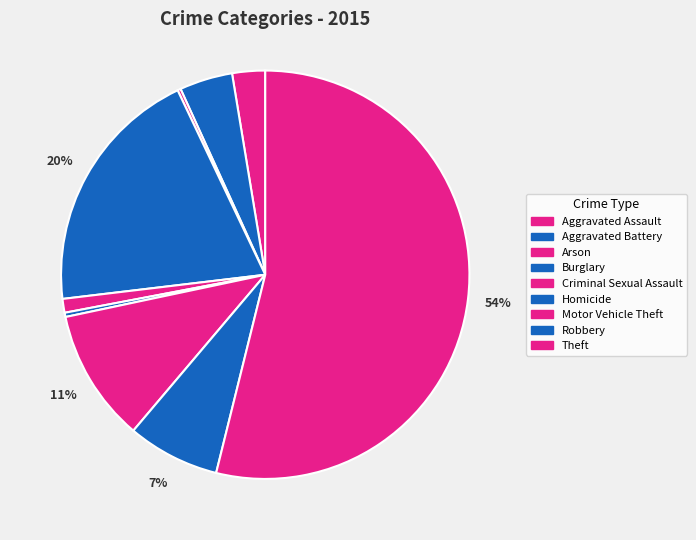

Do Arson and Criminal Sexual Assault together represent more than half of the pie?

No